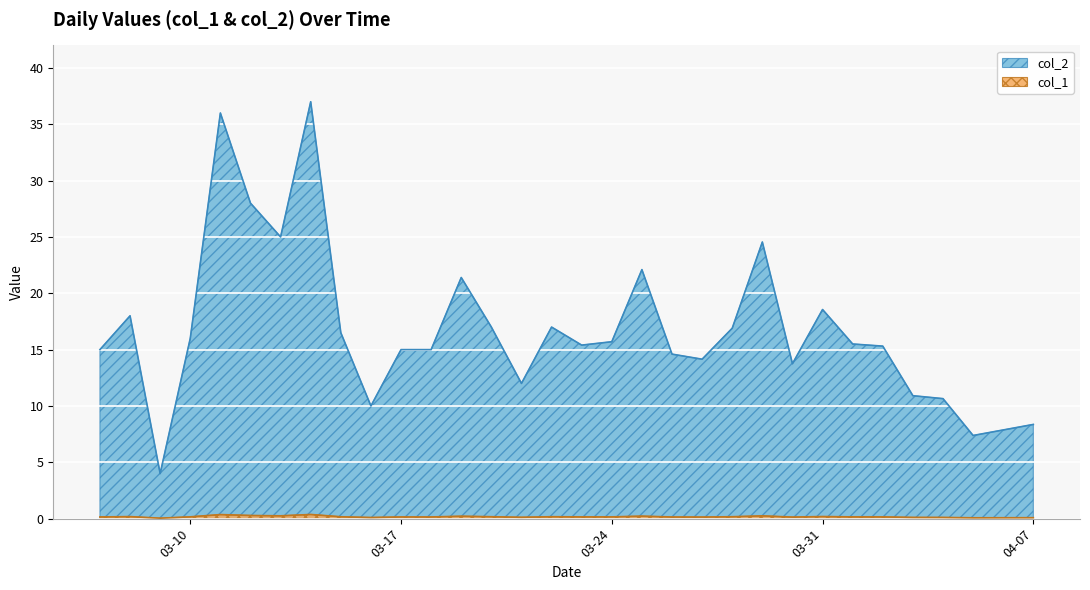

True or false: col_1 has a value of 0.4 at 2020-03-29.

False